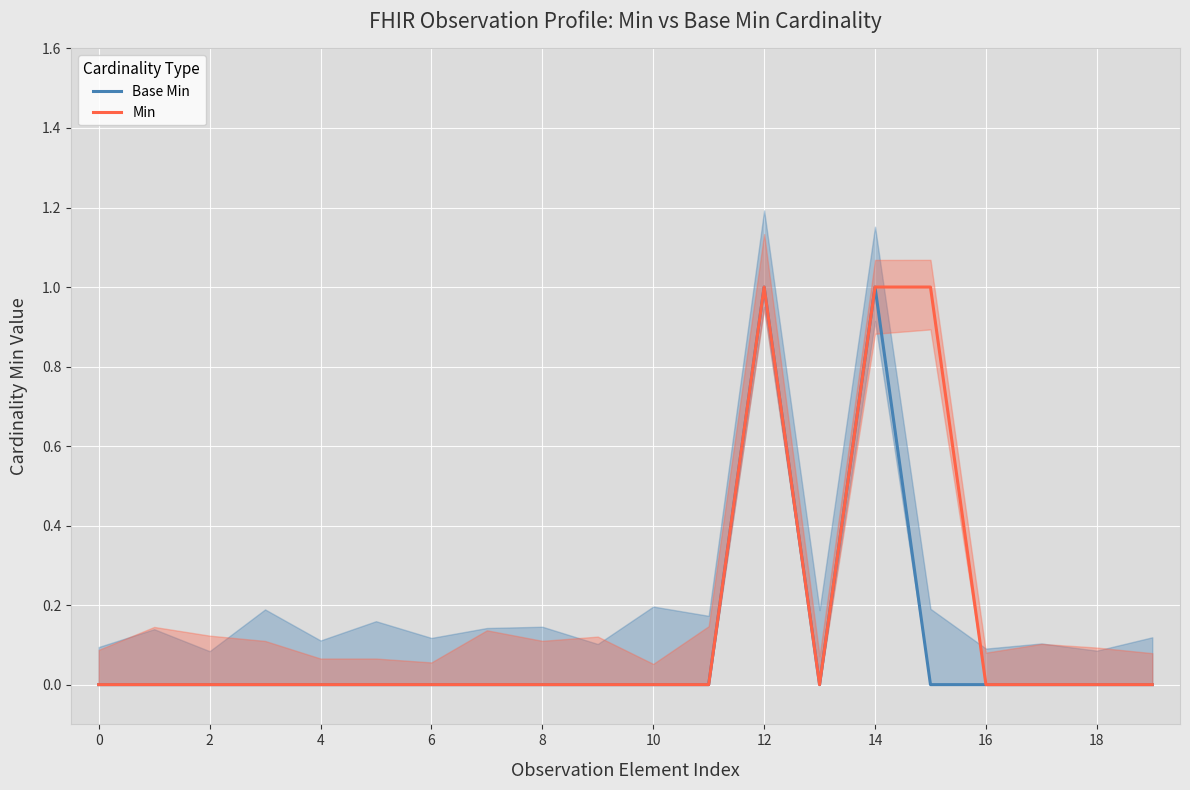

Reading left to right, extract all data points from this chart.

Base Min: 0	0	0	0	0	0	0	0	0	0	0	0	1	0	1	0	0	0	0	0
Min: 0	0	0	0	0	0	0	0	0	0	0	0	1	0	1	1	0	0	0	0